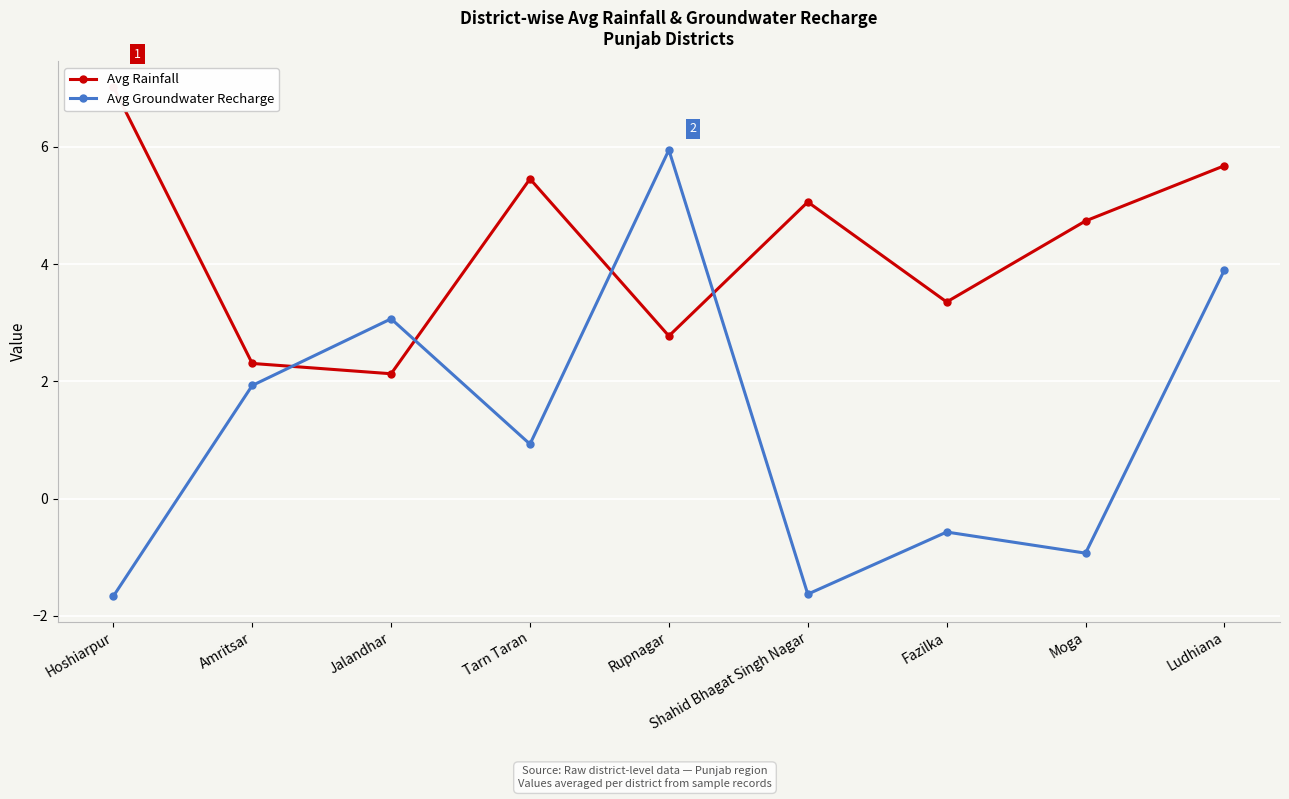

What is the difference between the Avg Rainfall values at Amritsar and Jalandhar?

0.2